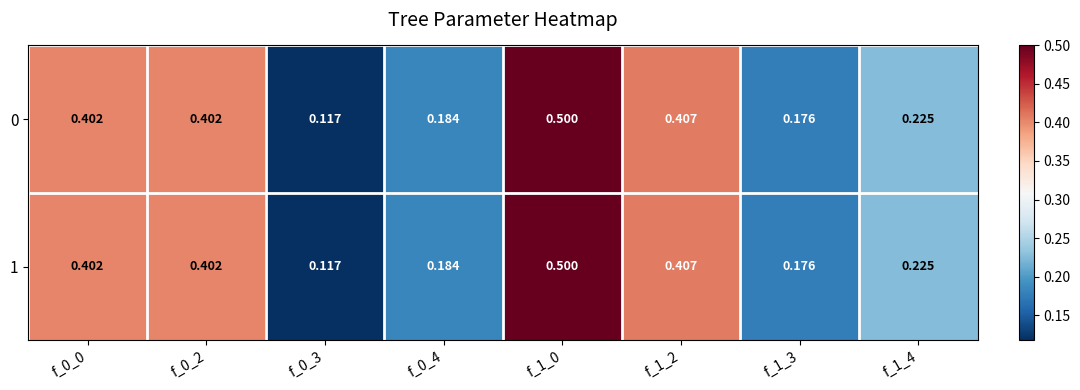

Is the value of 1 at f_1_4 greater than the value of 0 at f_0_2?

No